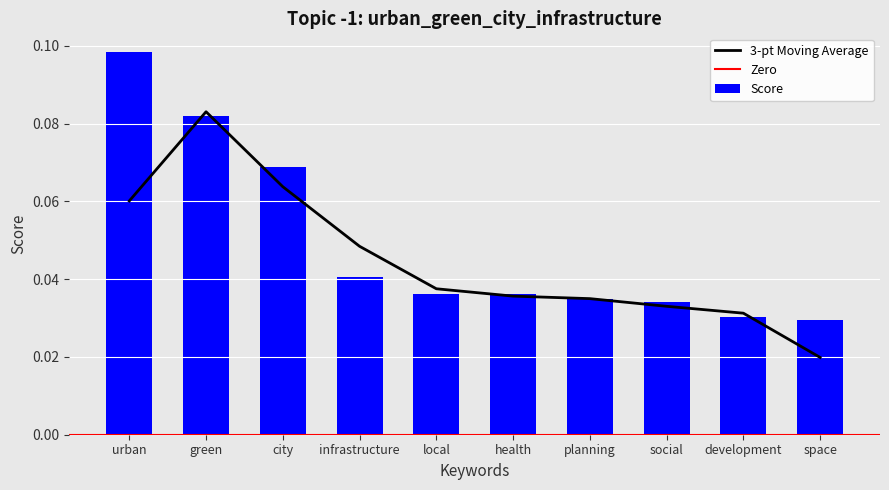

What position from the right is city?

8